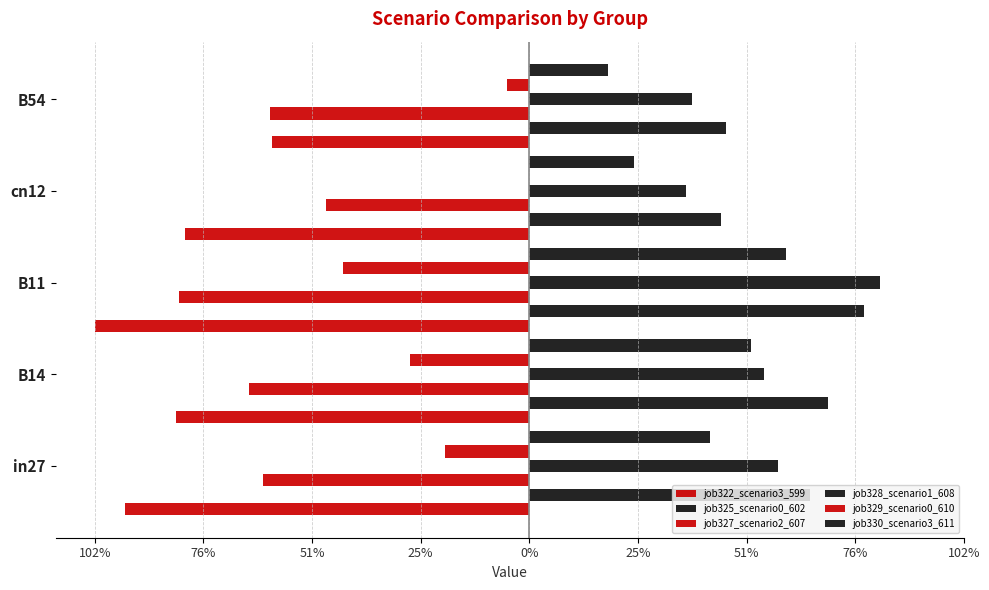

What is the smallest value displayed?

-1.0